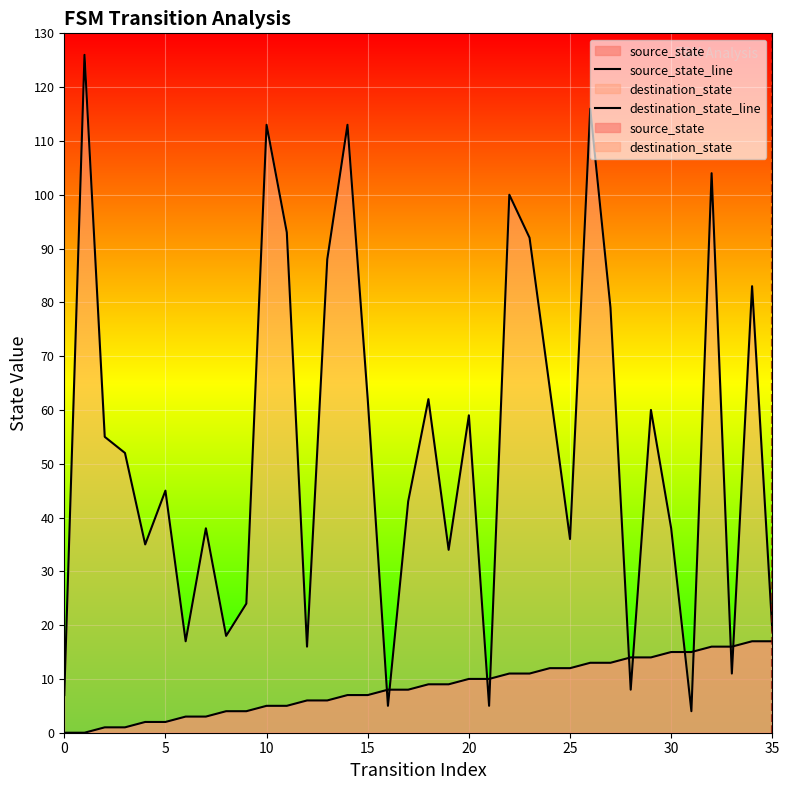

How many data points does each series have?

36